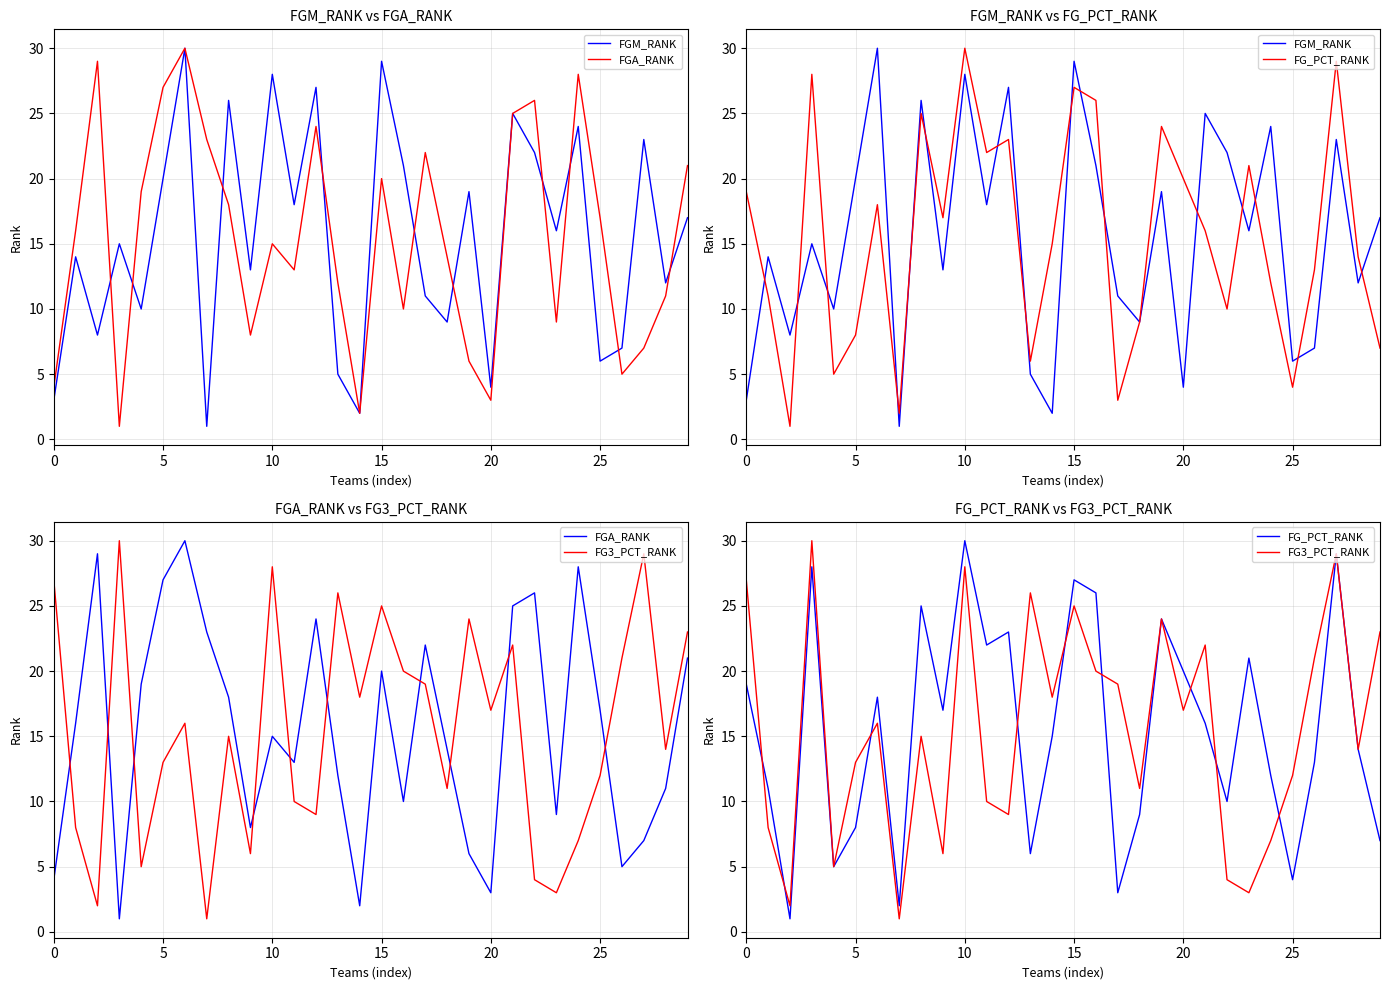

What is the approximate value of FG3_PCT_RANK at 25, to the nearest 5?

10